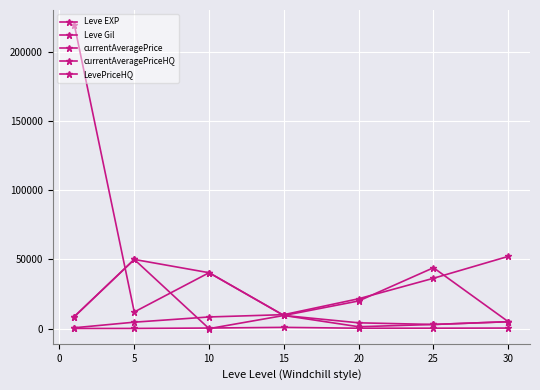

Does the chart have visible grid lines?

Yes